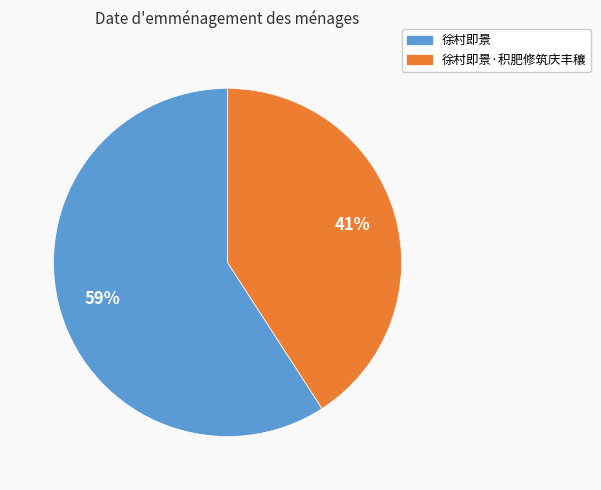

Is it true that 徐村即景 is 68% of the pie?

False